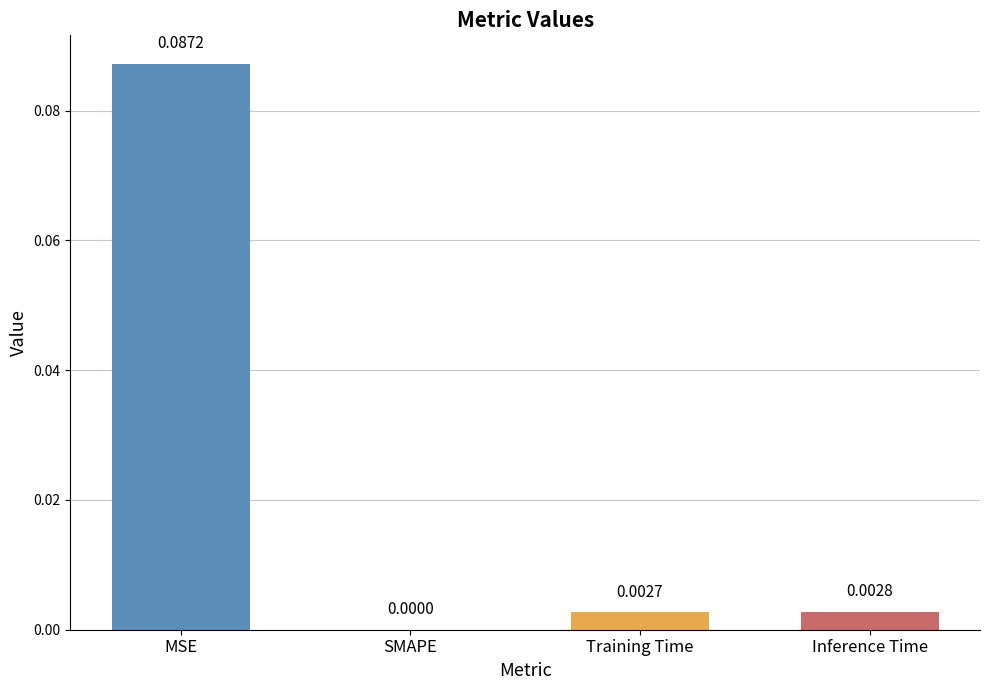

At which label is the value closest to 0?

SMAPE